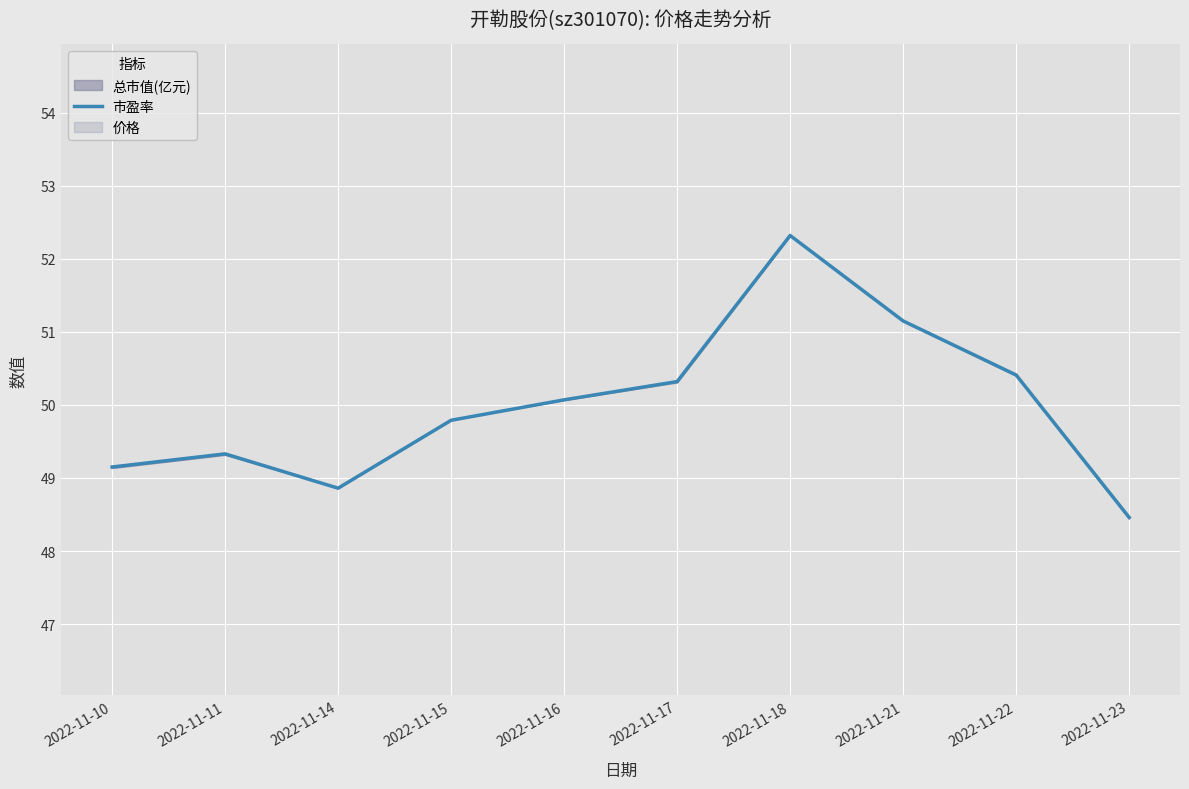

What is the value of the 5th point from the left?

50.1